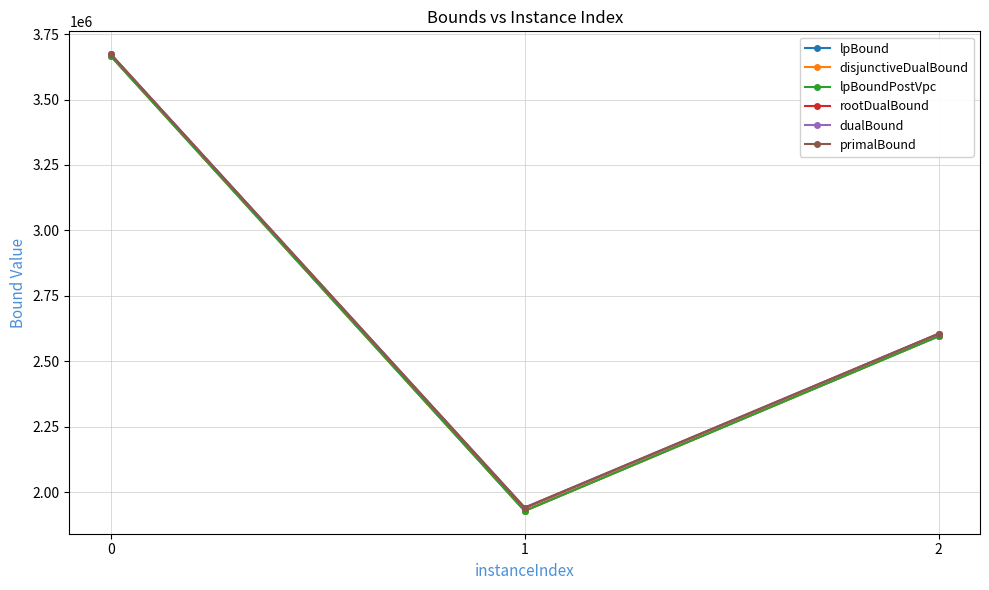

Rank the series at 1 from highest to lowest value.

primalBound, dualBound, rootDualBound, lpBound, disjunctiveDualBound, lpBoundPostVpc